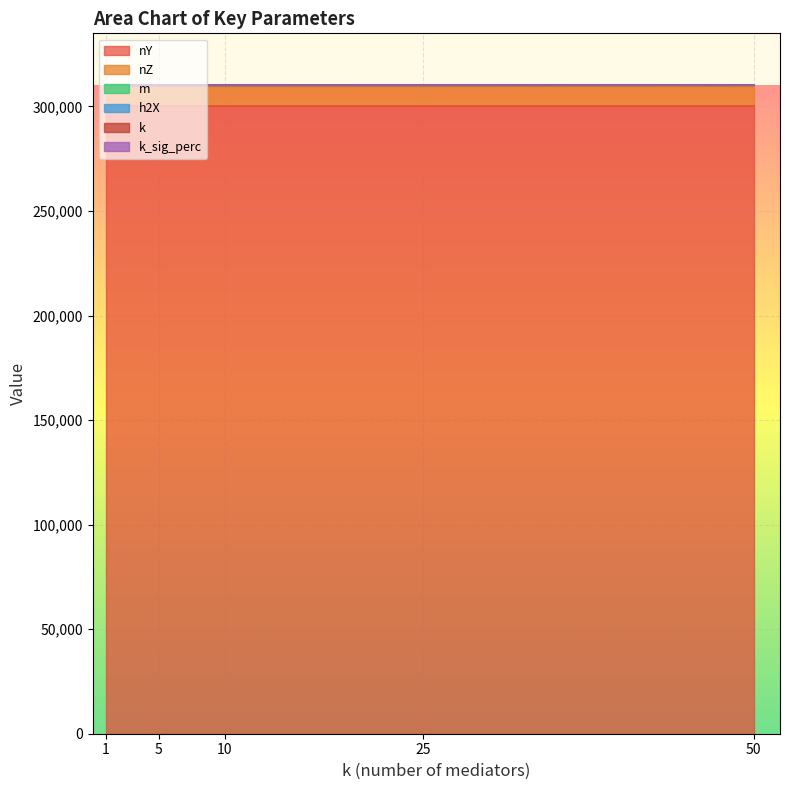

What is the total value across all series at 50?

310151.3